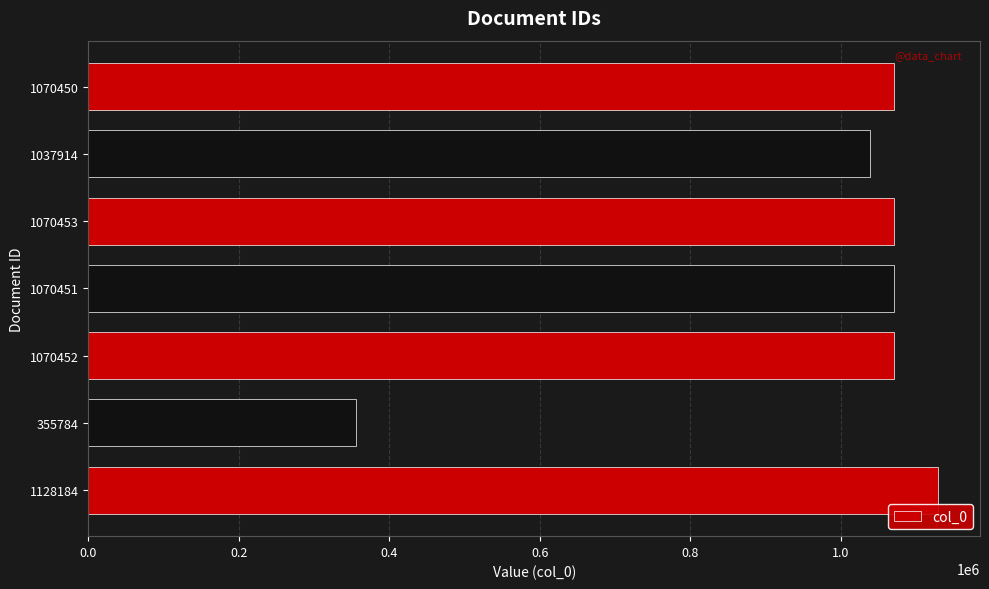

At which label is the value closest to 741984?

1037914